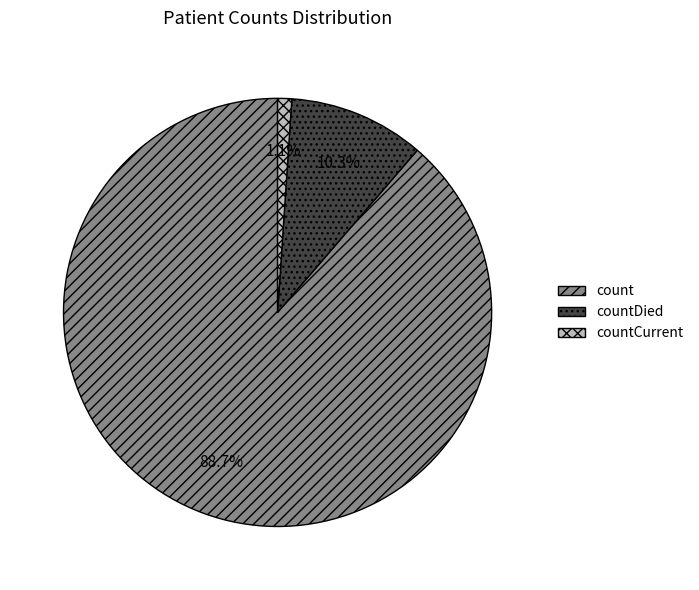

How many slices are in this pie chart?

3